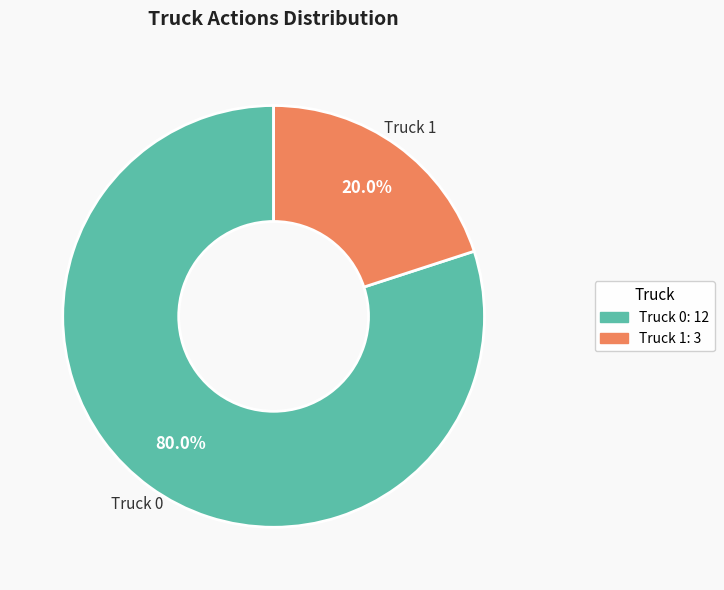

Which slice is the smallest?

Truck 1